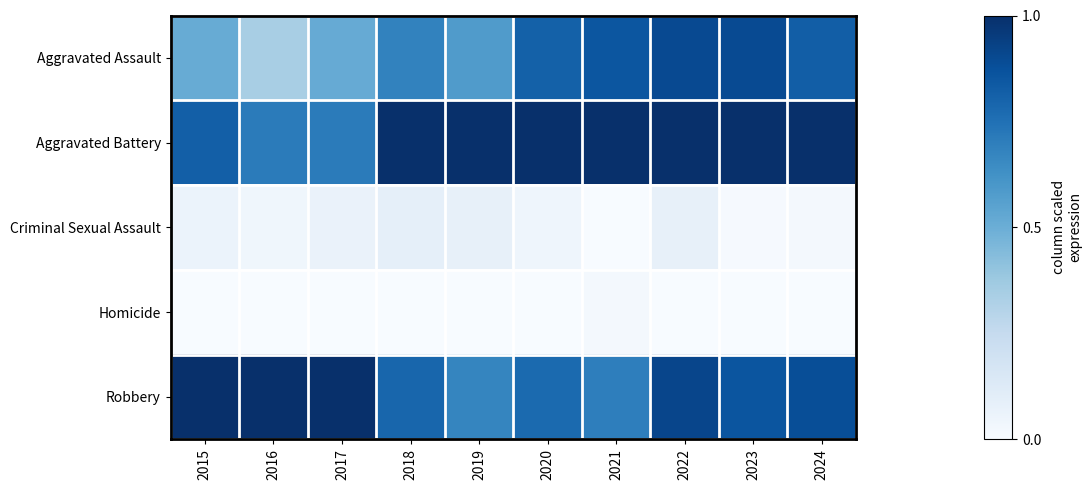

Reading left to right, list all the values displayed in this chart.

Aggravated Assault: 2015=0.5	2016=0.3	2017=0.5	2018=0.7	2019=0.6	2020=0.8	2021=0.9	2022=0.9	2023=0.9	2024=0.8
Aggravated Battery: 2015=0.8	2016=0.7	2017=0.7	2018=1.0	2019=1.0	2020=1.0	2021=1.0	2022=1.0	2023=1.0	2024=1.0
Criminal Sexual Assault: 2015=0.1	2016=0.0	2017=0.1	2018=0.1	2019=0.1	2020=0.0	2021=0.0	2022=0.1	2023=0.0	2024=0.0
Homicide: 2015=0.0	2016=0.0	2017=0.0	2018=0.0	2019=0.0	2020=0.0	2021=0.0	2022=0.0	2023=0.0	2024=0.0
Robbery: 2015=1.0	2016=1.0	2017=1.0	2018=0.8	2019=0.7	2020=0.8	2021=0.7	2022=0.9	2023=0.9	2024=0.9